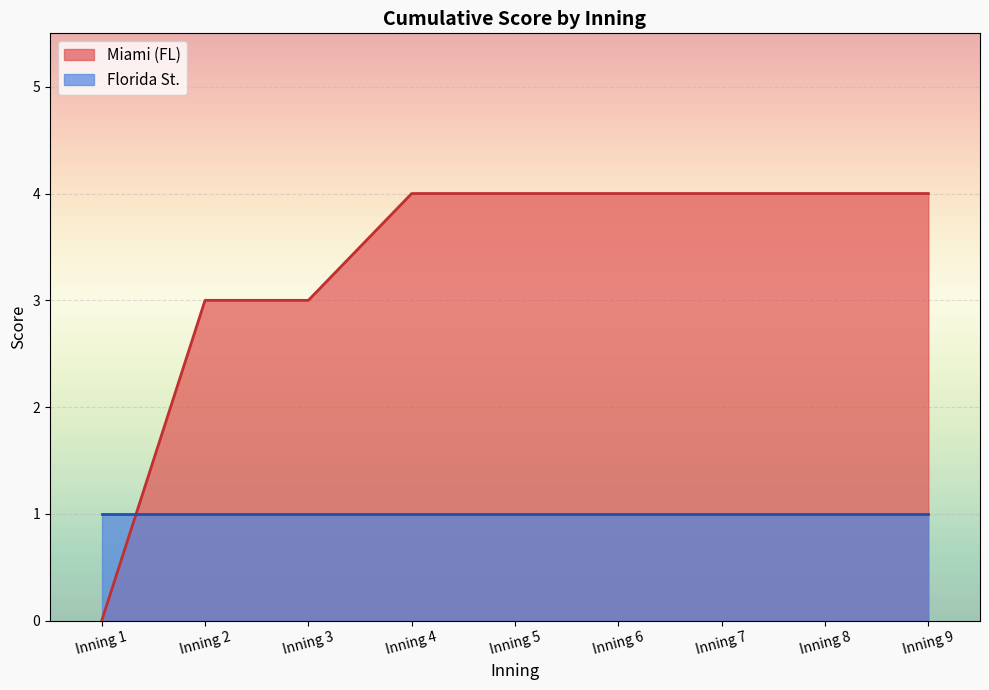

Which label corresponds to the smallest value in the chart?

Inning 1